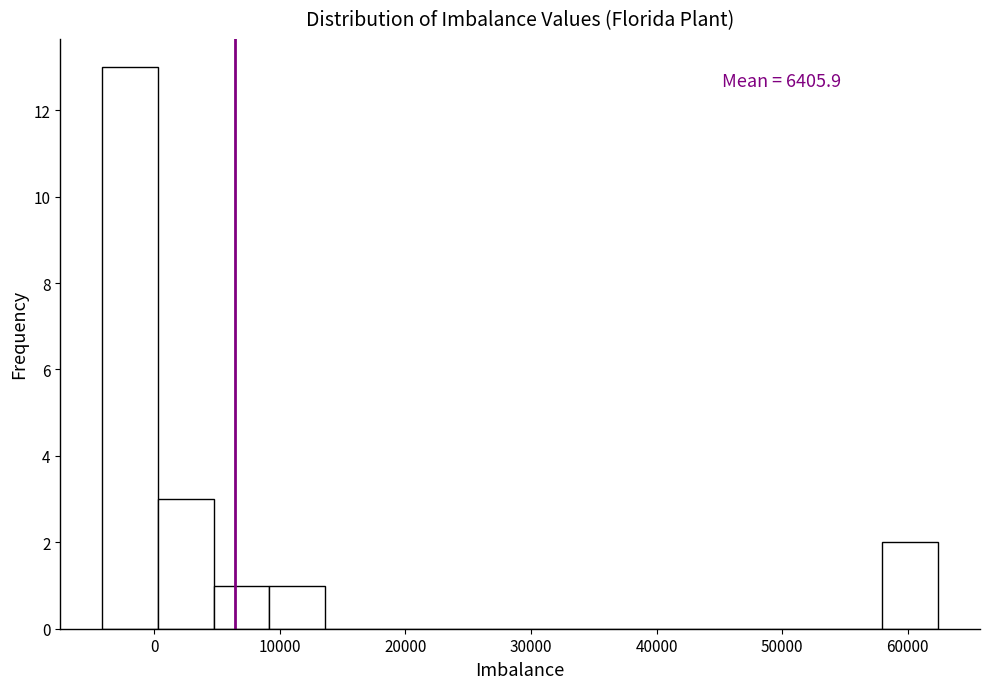

Over which range of the x-axis is the bar tallest?

-4000 to 0